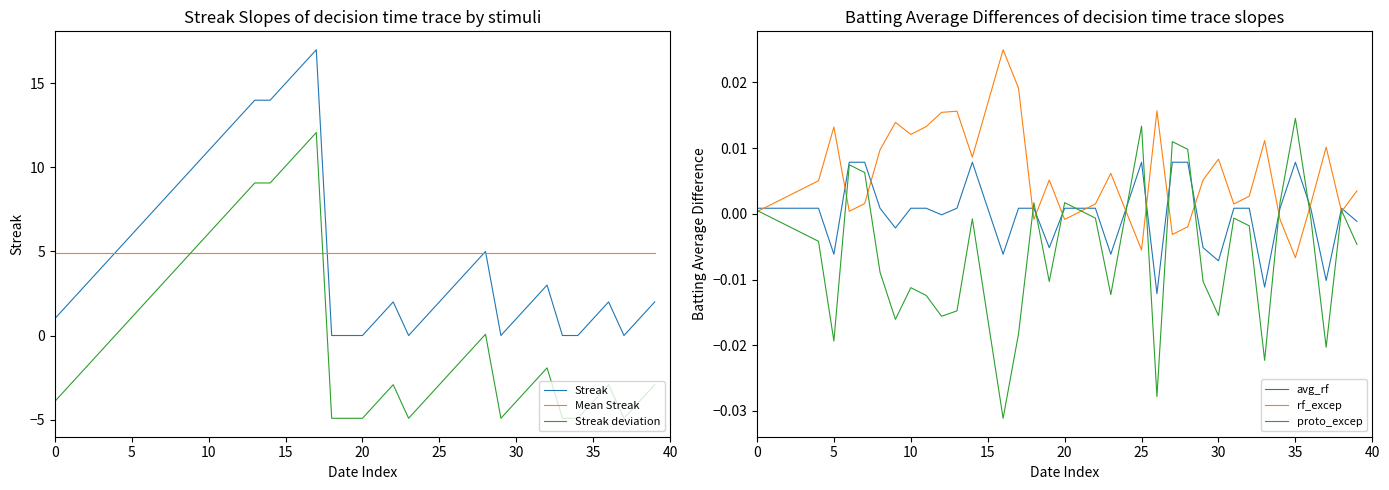

True or false: Mean Streak and avg_rf cross at least once.

False